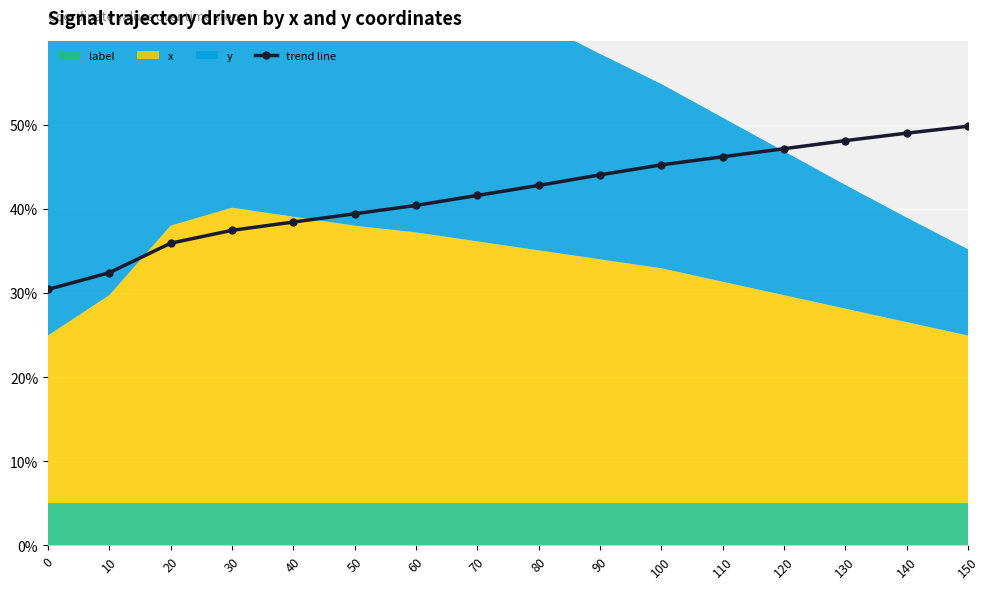

At which label is the value closest to 40?

60